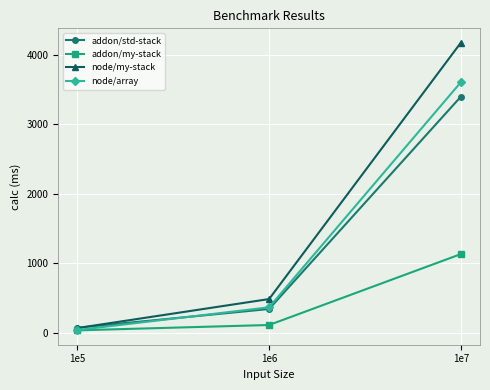

Which category has the highest value across all series?

1e7